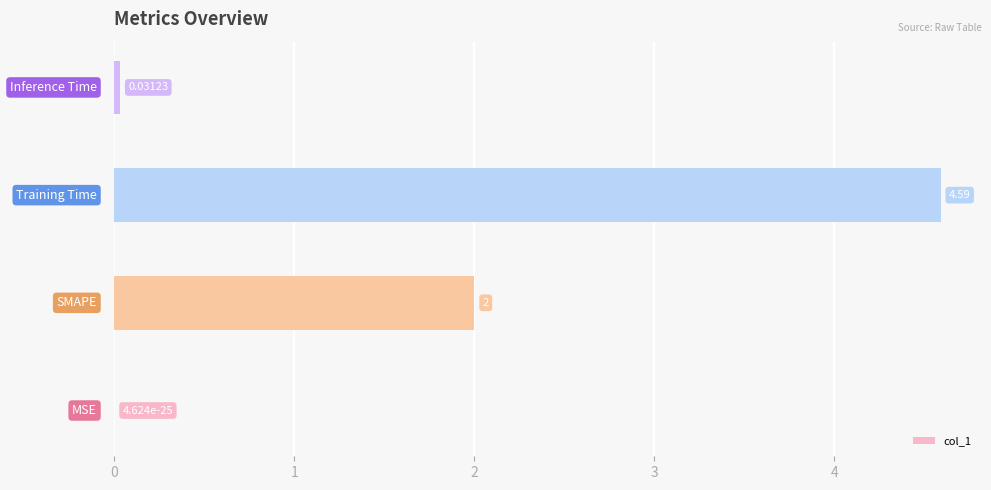

How many distinct data groups are displayed?

1